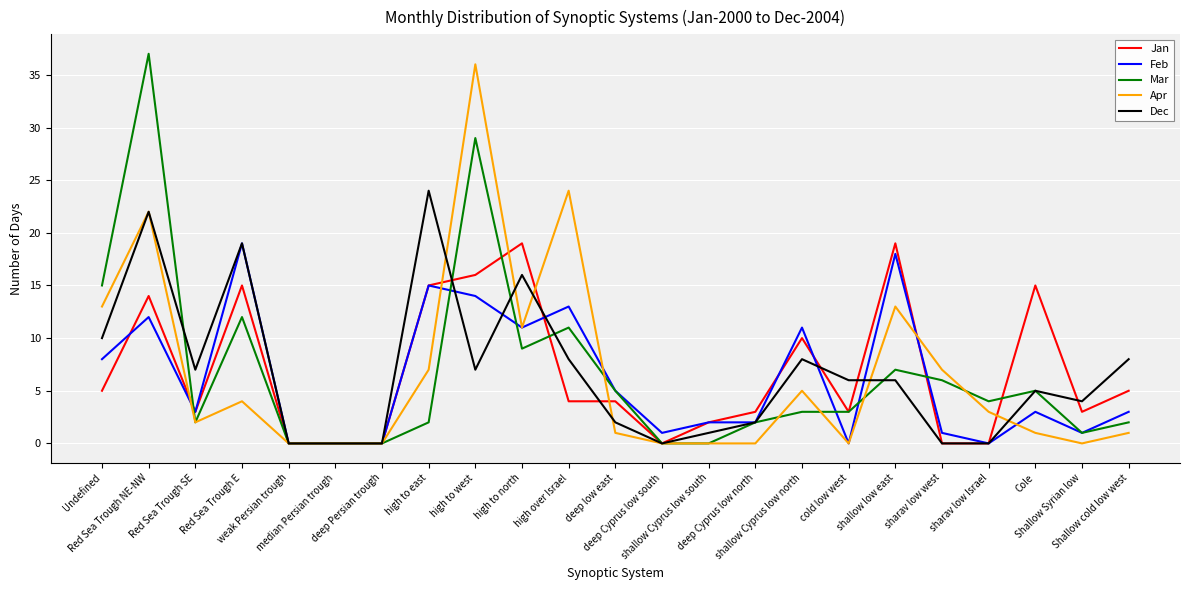

True or false: Jan and Apr cross at least once.

True